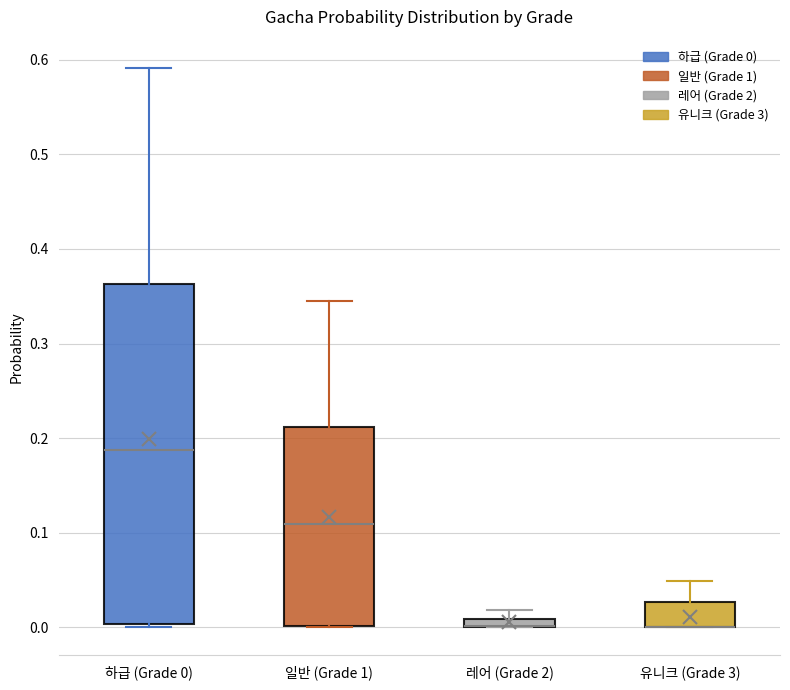

Which box is the tallest, from its lower edge to its upper edge?

하급 (Grade 0)